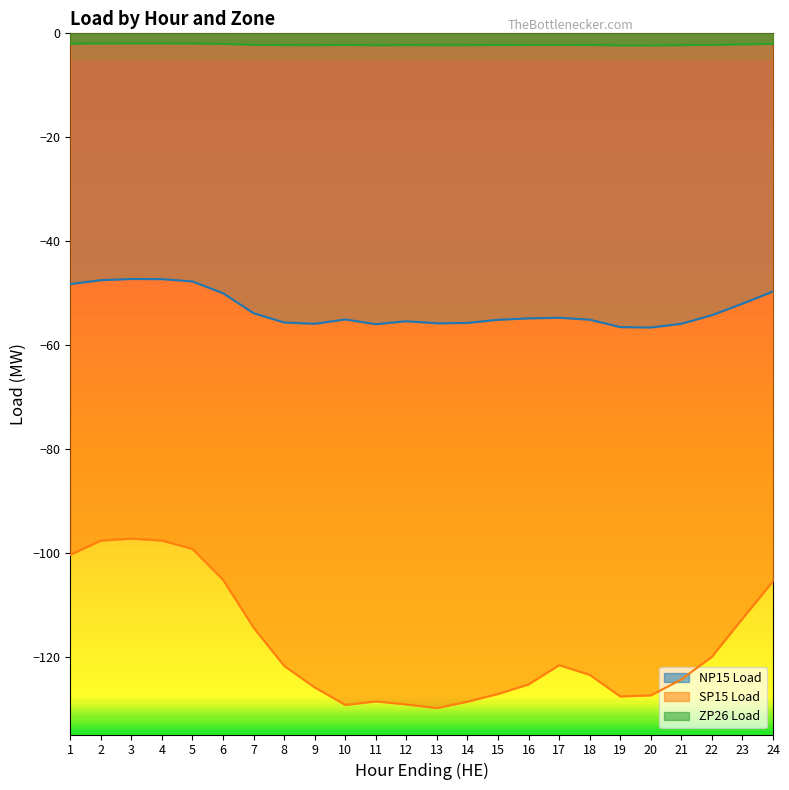

What is the maximum value for SP15 Load?

-97.3